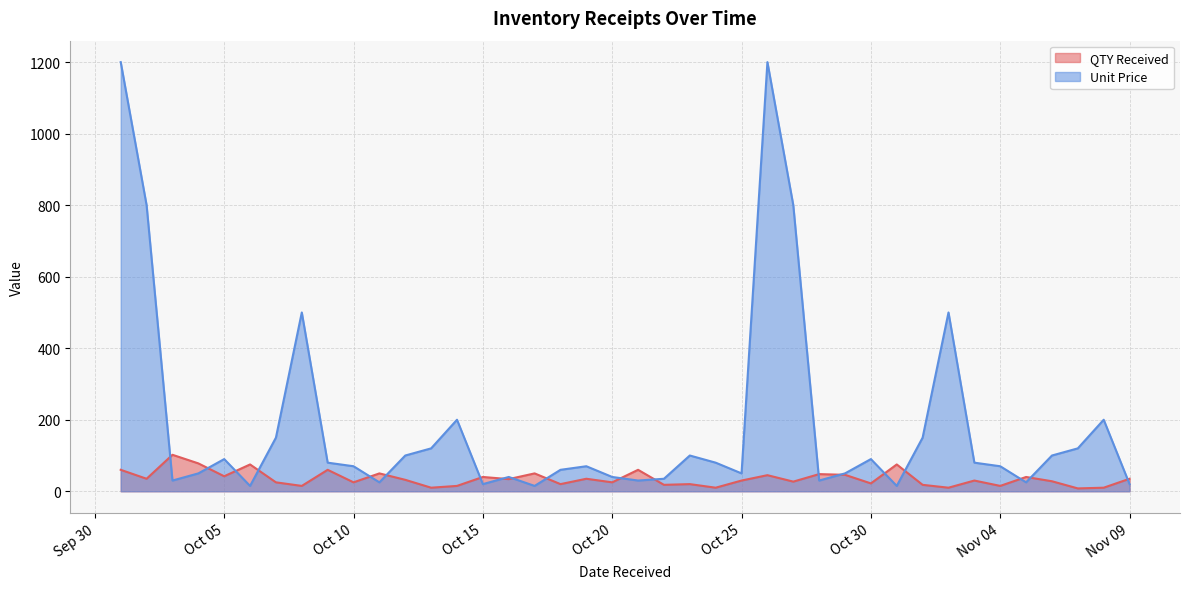

What is the total value across all series at 2023-10-08?

515